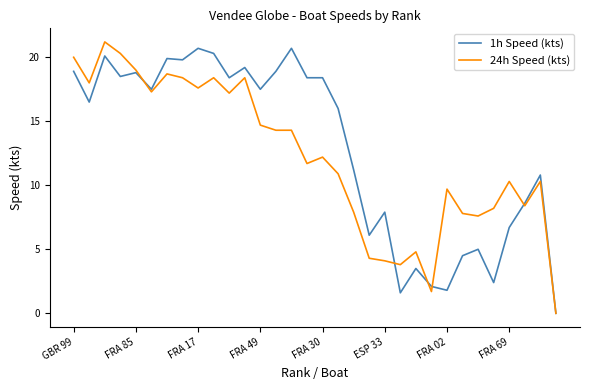

What is the greatest value displayed?

21.2